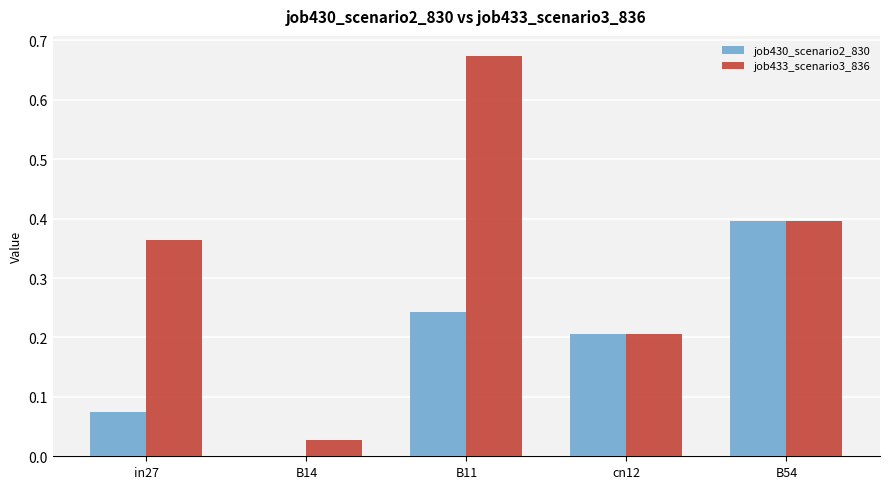

How many series are shown in this chart?

2